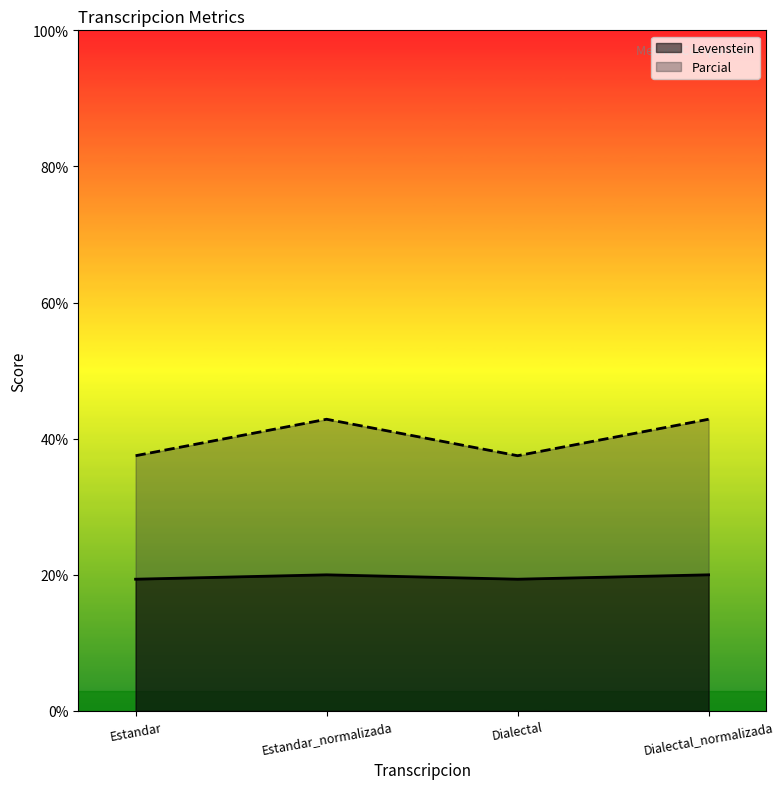

True or false: Parcial and Levenstein cross at least once.

False